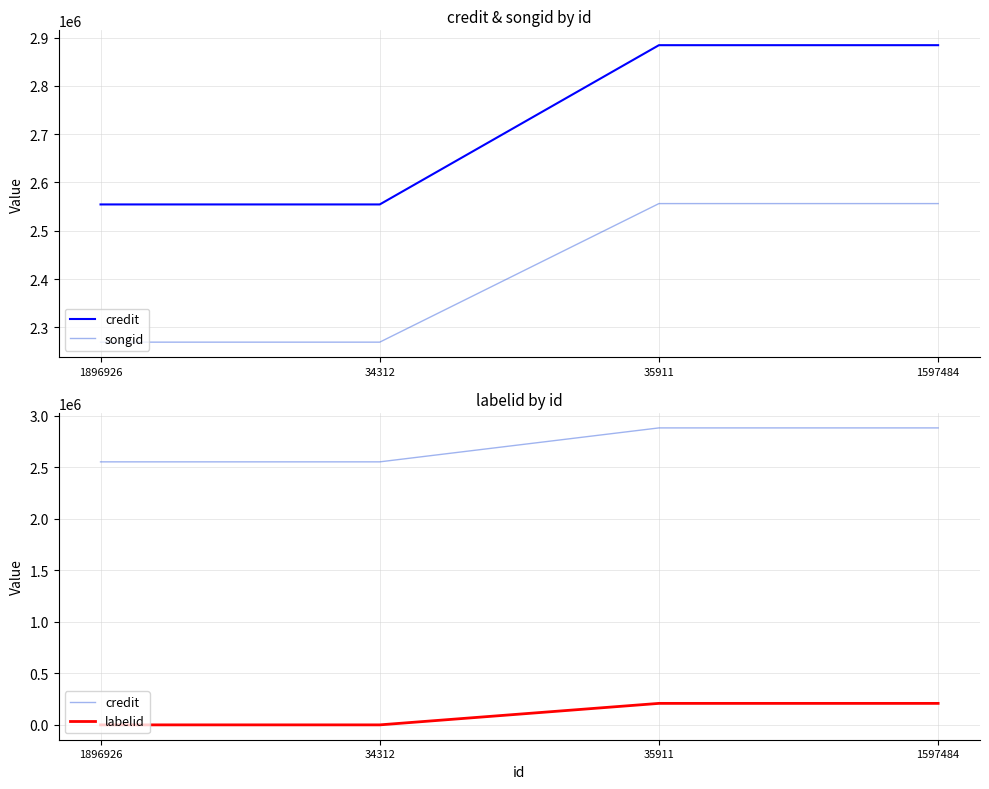

True or false: labelid and songid intersect in this chart.

False